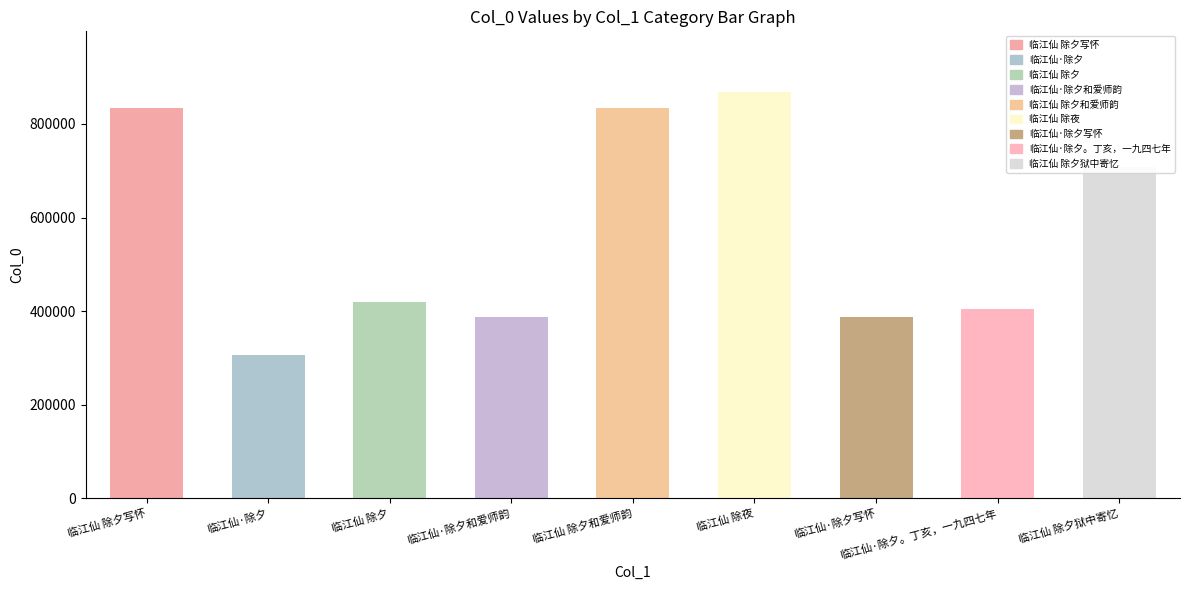

Where does the data first go above 418920?

临江仙 除夕写怀